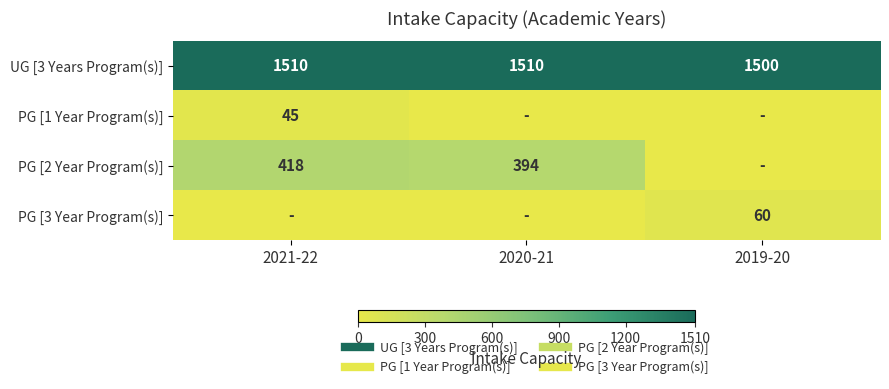

At how many categories does at least one series exceed 112?

3